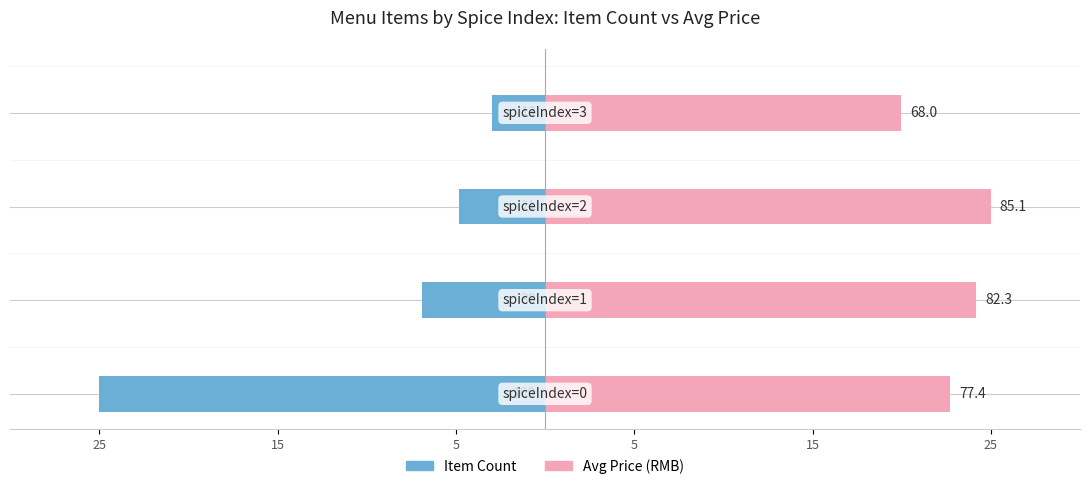

How many series are shown in this chart?

2